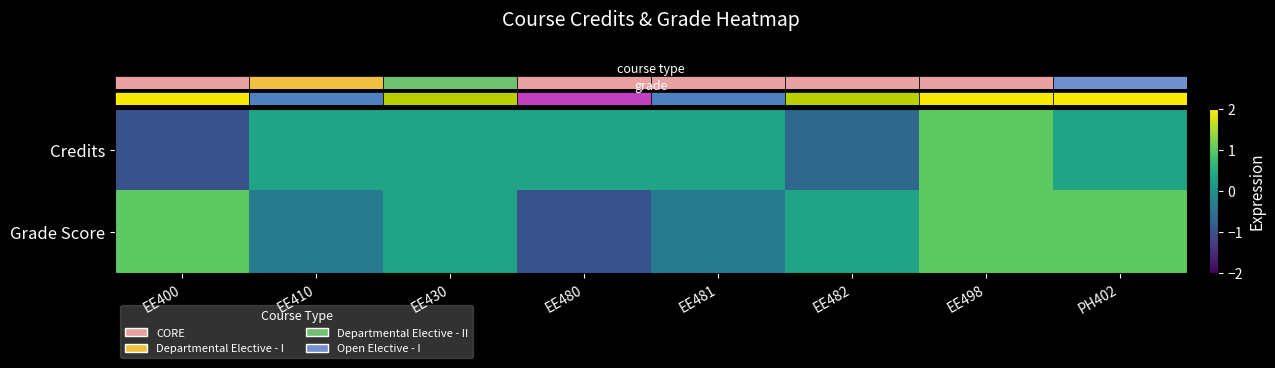

What is the minimum value shown in the chart?

-1.0